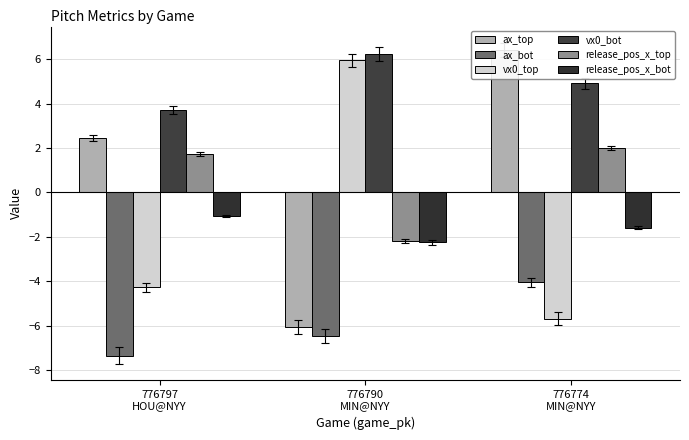

How many bars are there in each group?

6